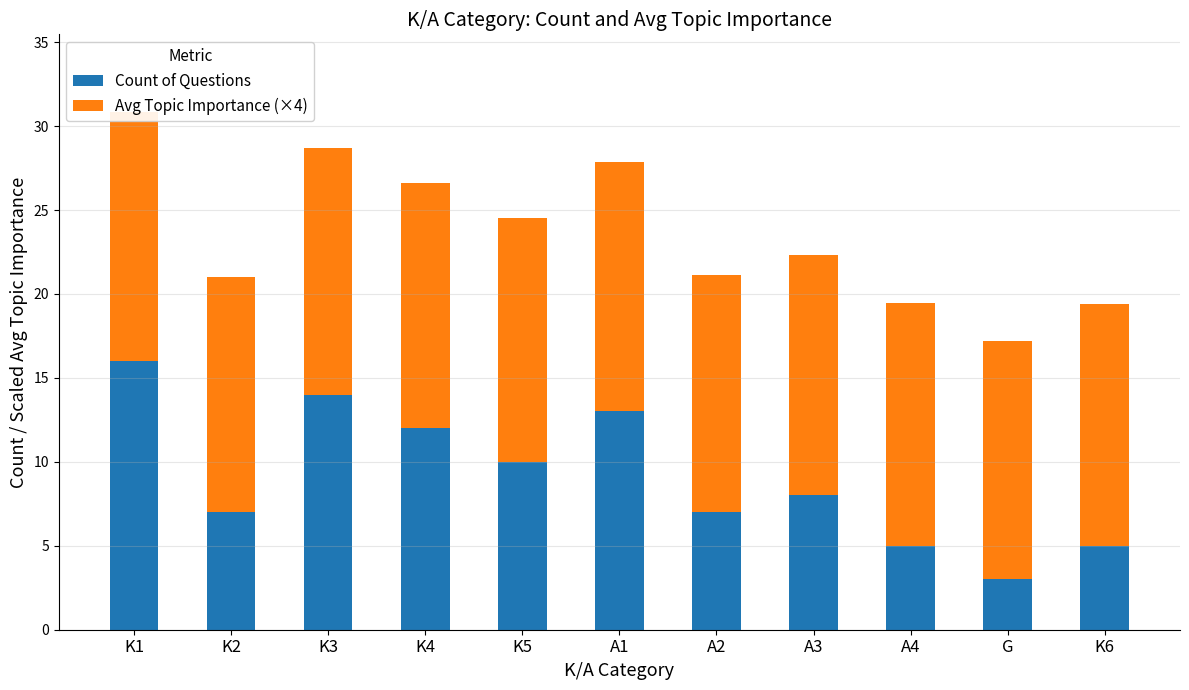

What is the difference between the second highest and minimum values in the Count of Questions series?

11.0